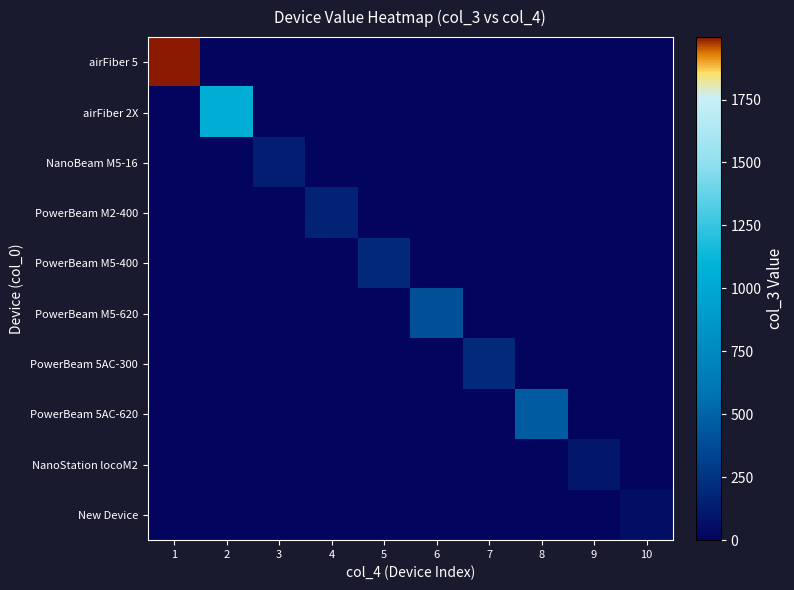

Rank the series at 9 from highest to lowest value.

NanoStation locoM2, airFiber 5, airFiber 2X, NanoBeam M5-16, PowerBeam M2-400, PowerBeam M5-400, PowerBeam M5-620, PowerBeam 5AC-300, PowerBeam 5AC-620, New Device